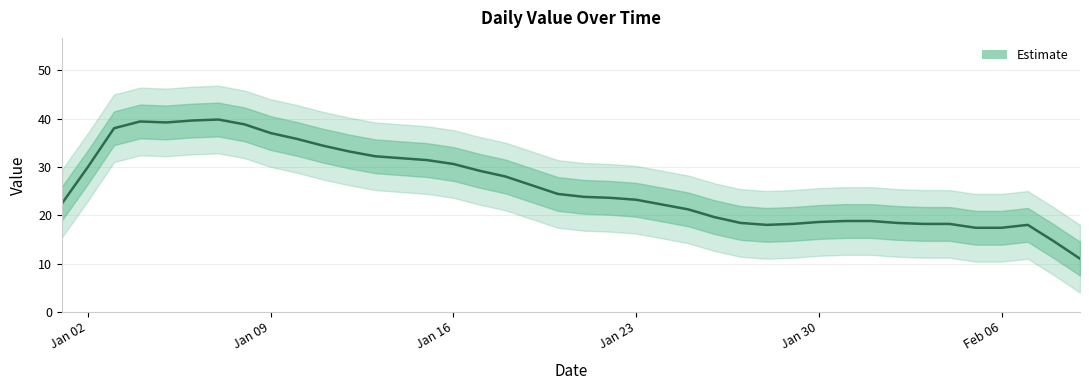

How many data points are less than 26?

20